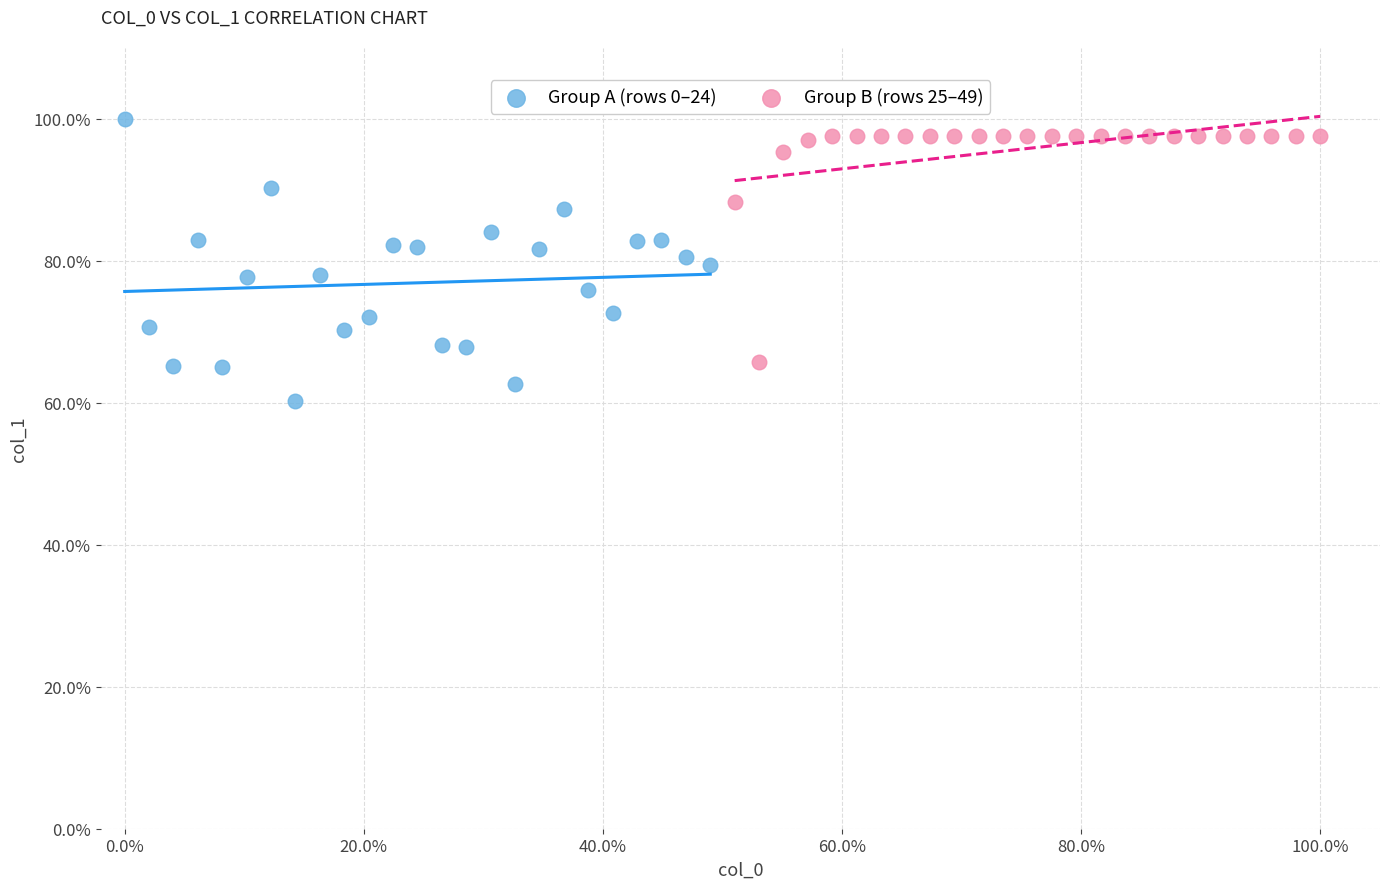

What are all the series names shown in the legend?

Group A (rows 0–24), Group B (rows 25–49)